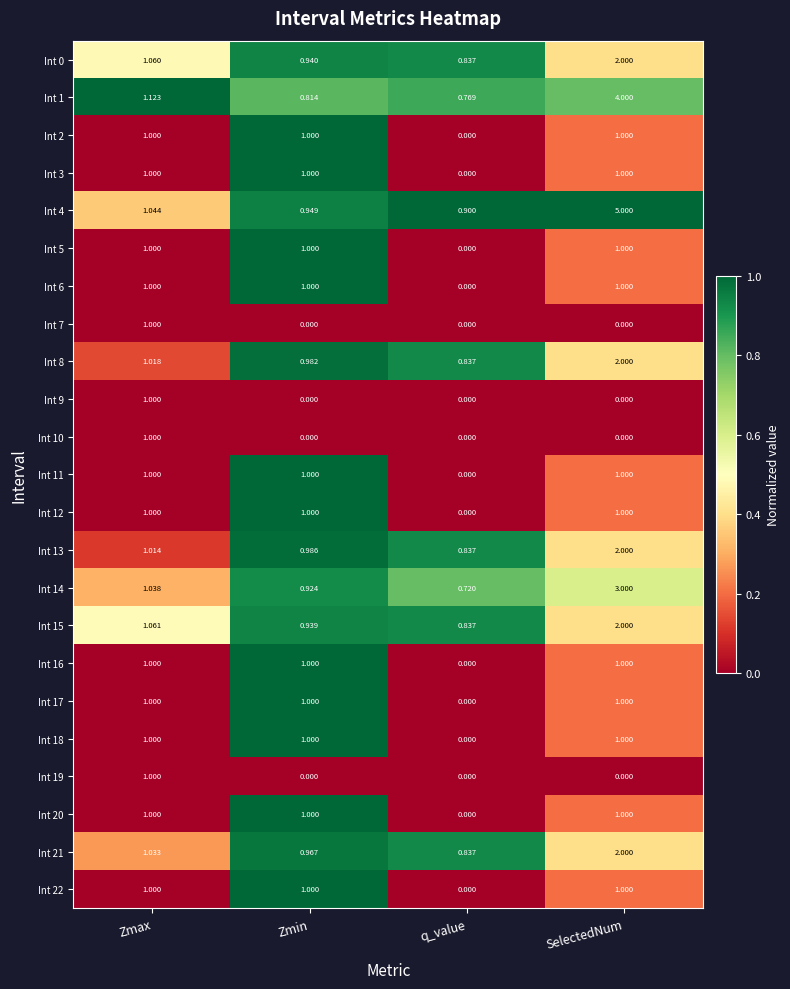

At which label does Int 5 reach its minimum?

q_value